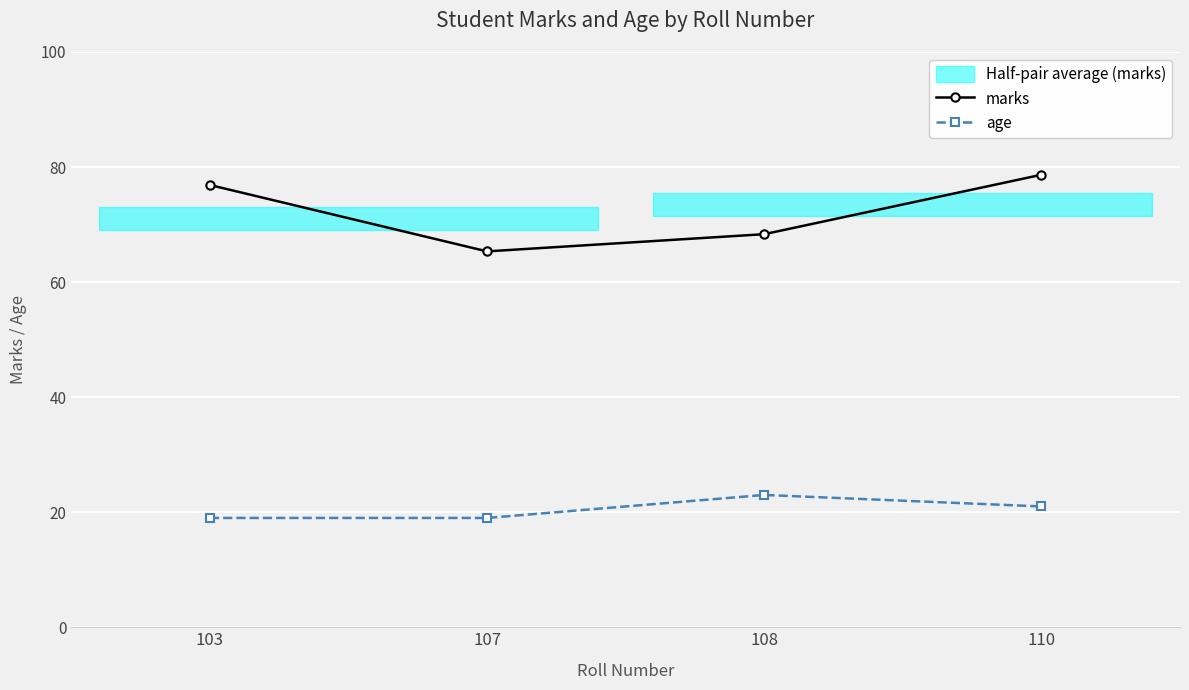

Reading left to right, list all the values displayed in this chart.

marks: 76.9	65.3	68.3	78.7
age: 19.0	19.0	23.0	21.0